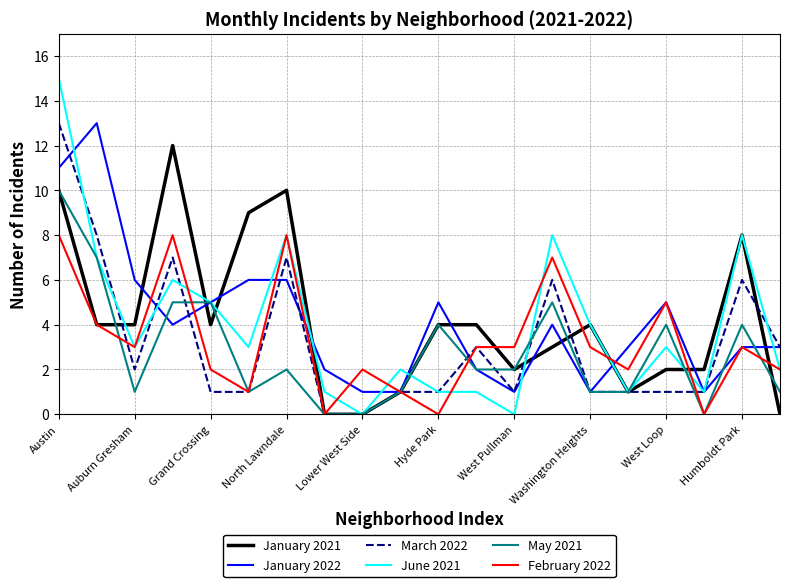

How many lines are shown in the chart?

6